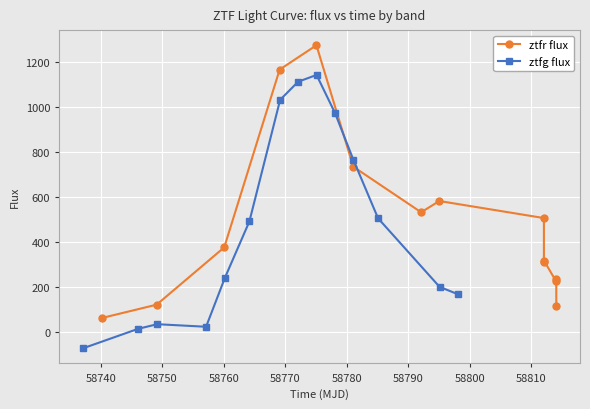

What is the value of the ztfg flux point at the 13th from the left?

202.0